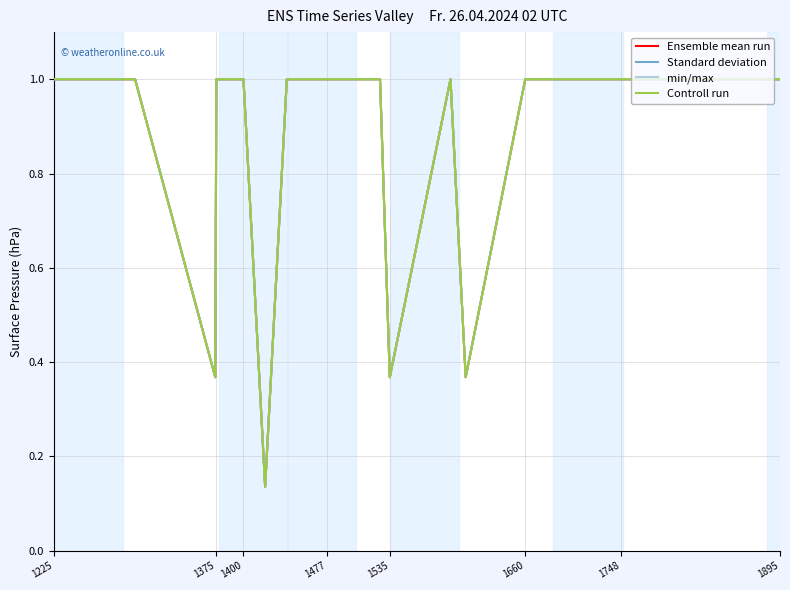

What is the highest value of the min/max series?

1.0